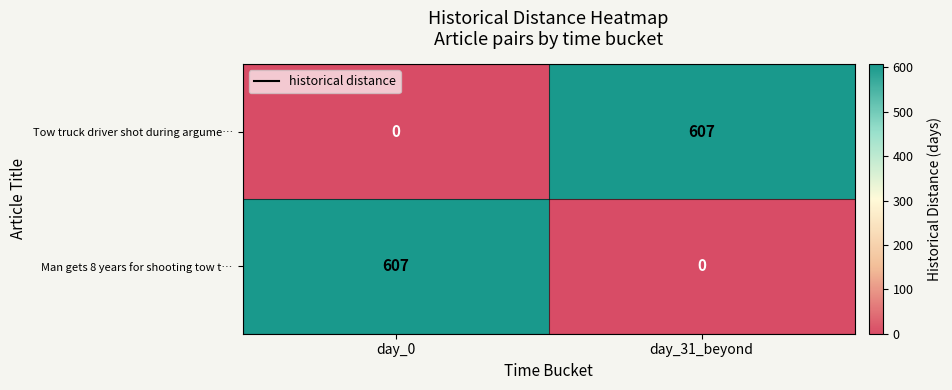

What is the total value across all series at day_0?

607